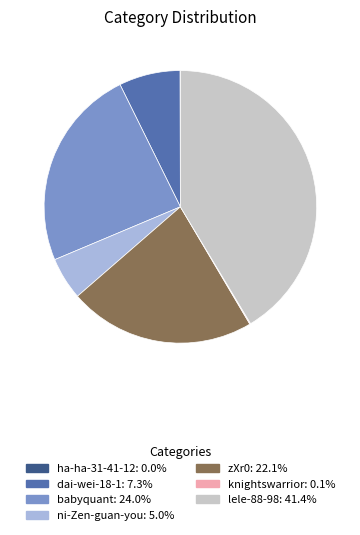

The lele-88-98 slice represents 47% of the pie. True or false?

False